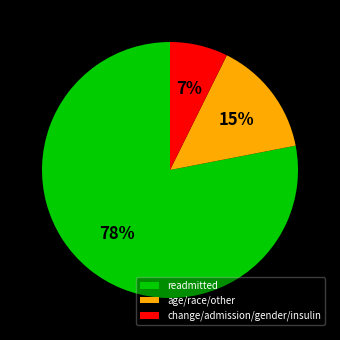

Is it true that age/race/other is 2% of the pie?

False